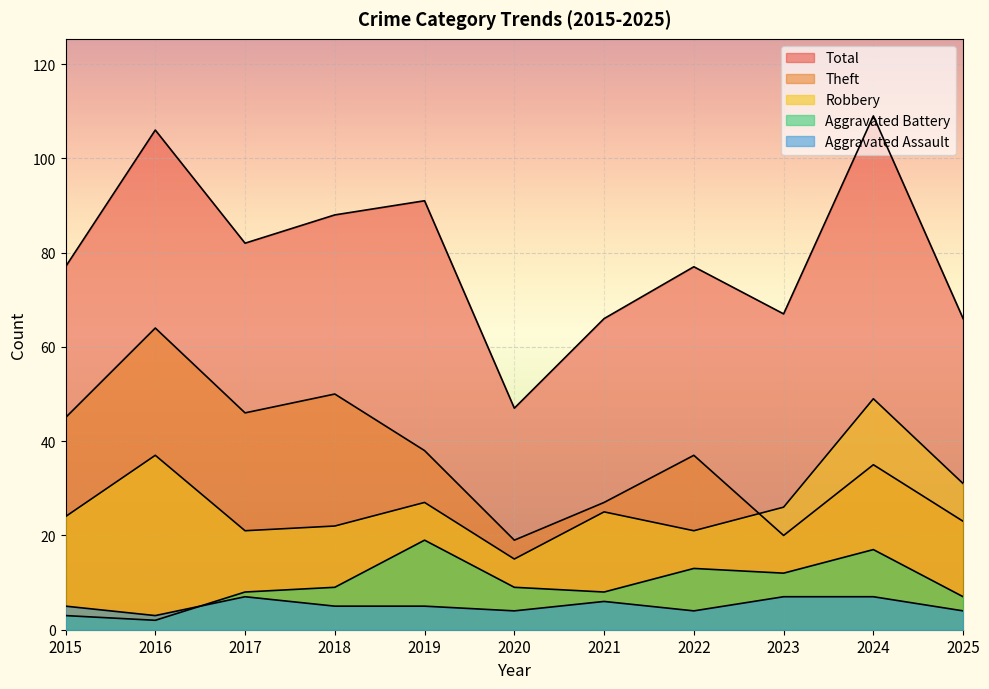

How many data points does each series have?

11